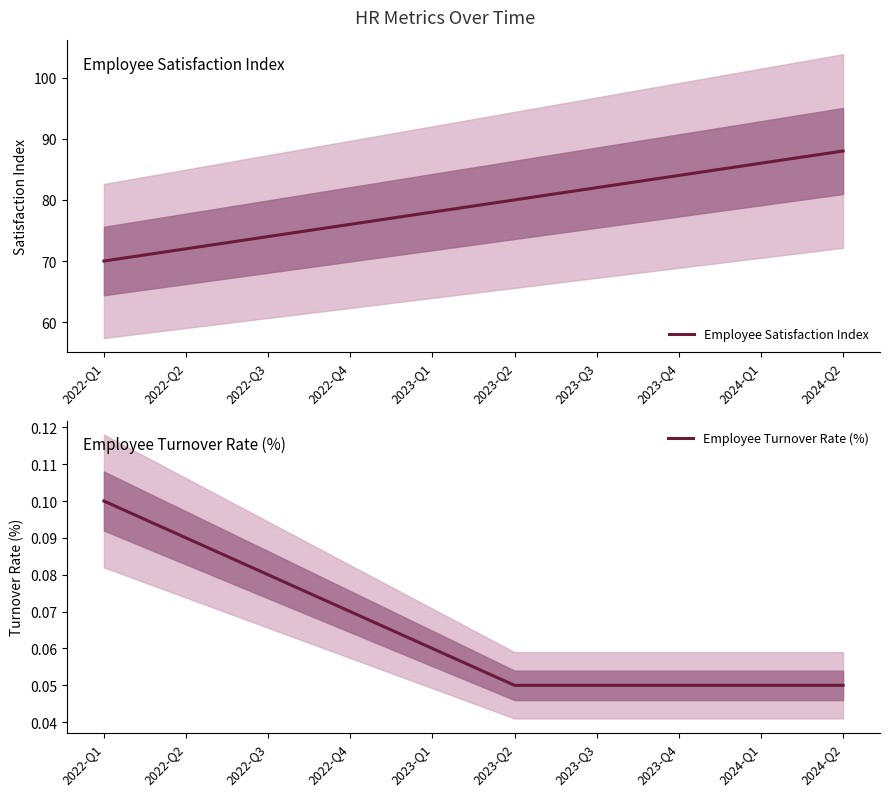

What are all the series names shown in the legend?

Employee Satisfaction Index, Employee Turnover Rate (%)